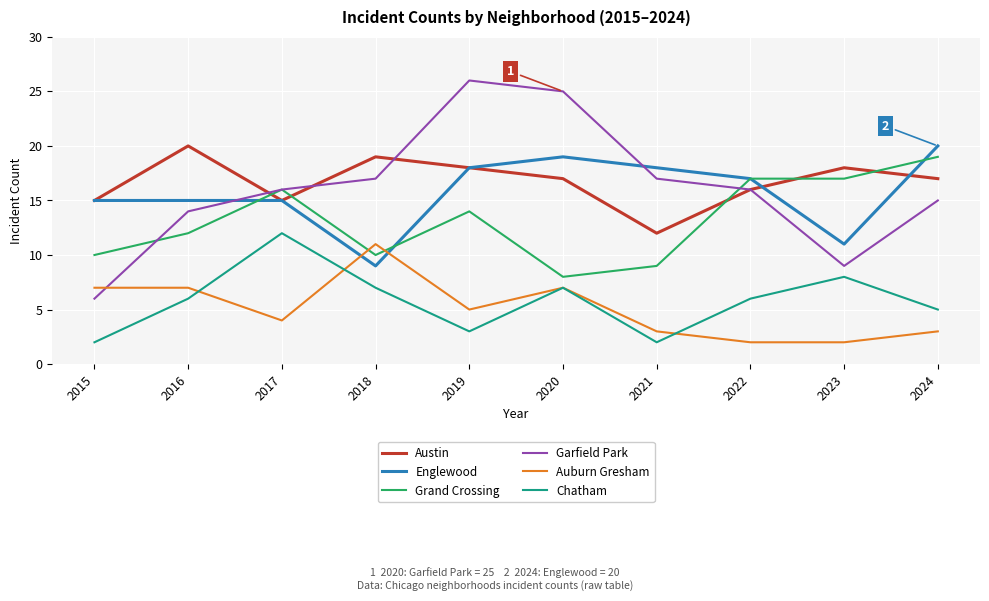

Does the chart display data point markers on the line(s)?

No